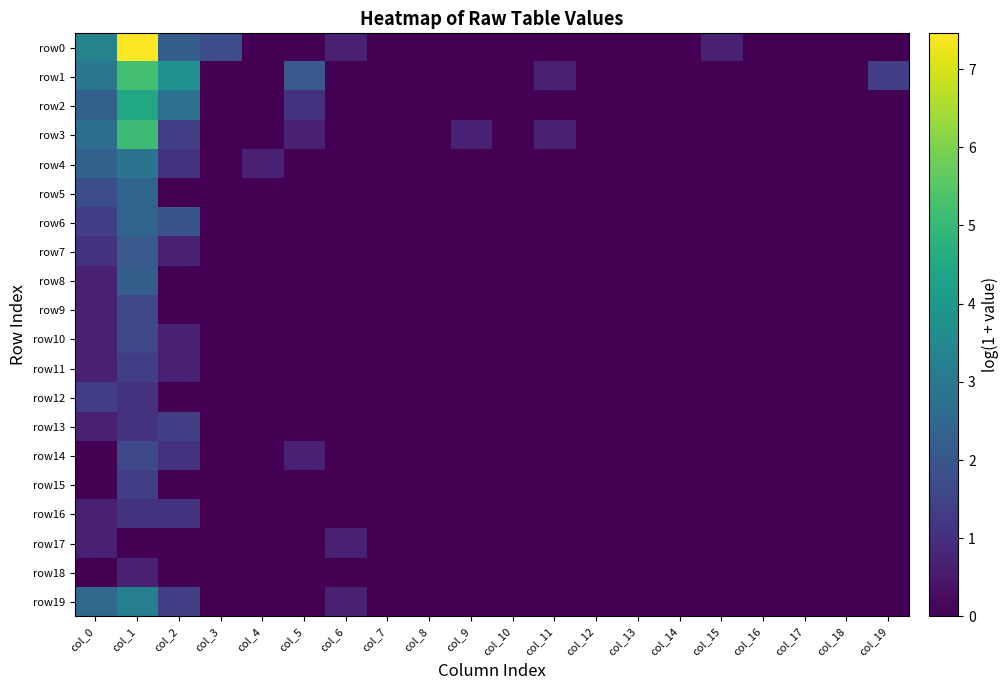

How many categories are shown in the chart?

20